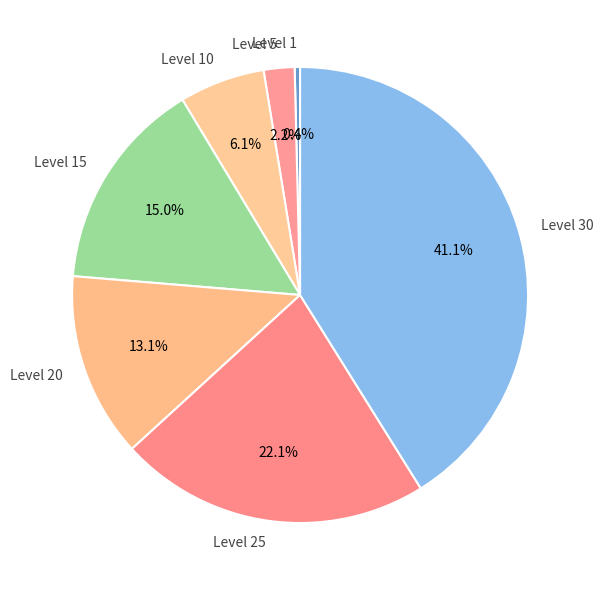

Is there any slice that represents more than half of the pie?

No